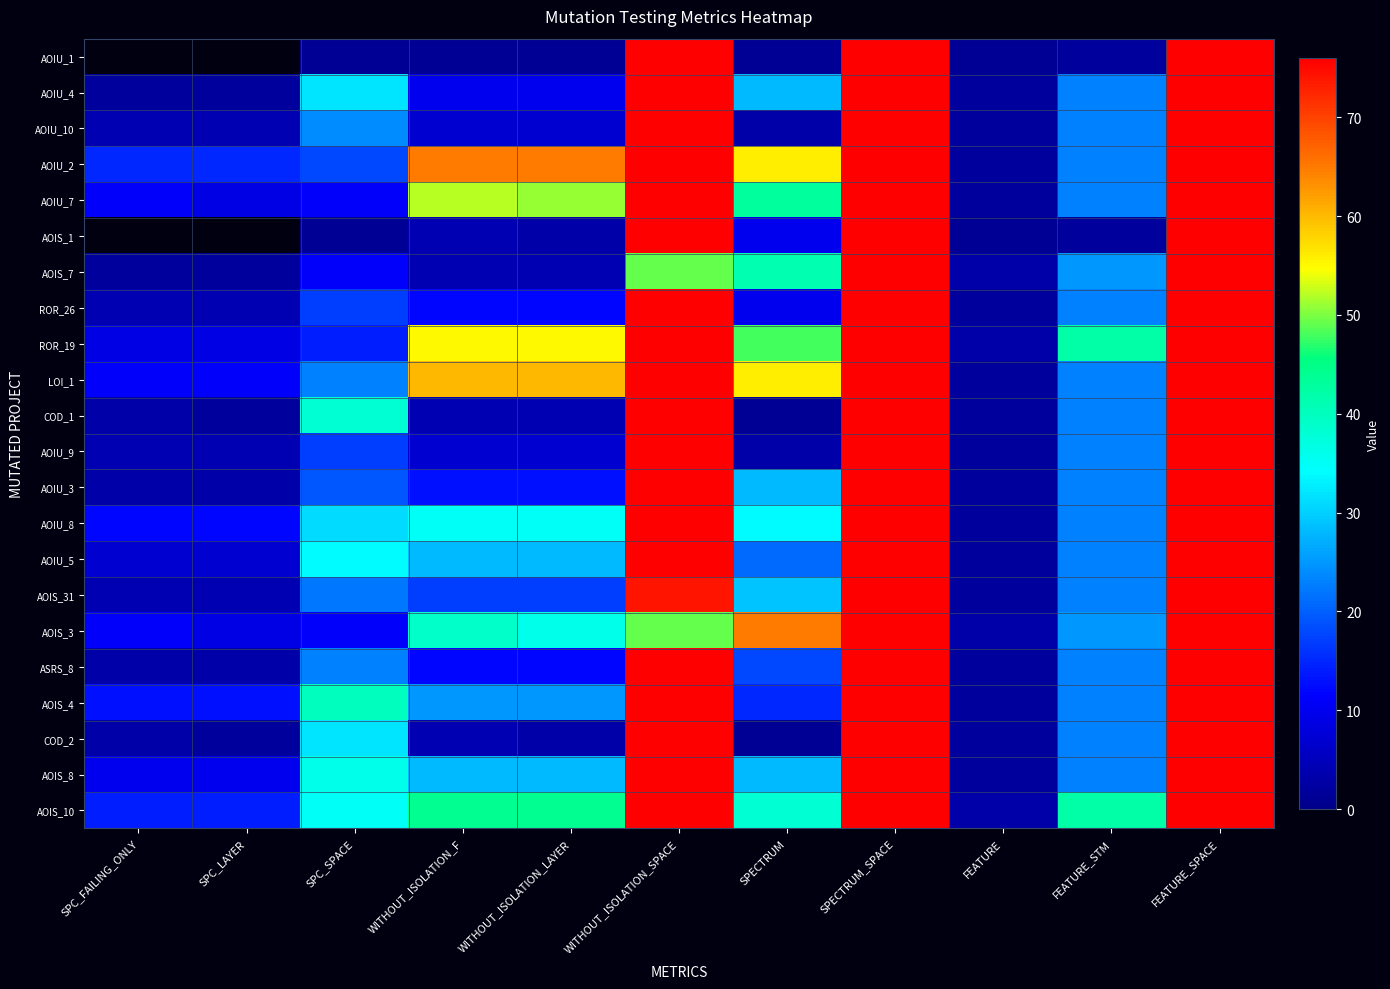

Which has a higher value, SPC_FAILING_ONLY or WITHOUT_ISOLATION_F?

WITHOUT_ISOLATION_F